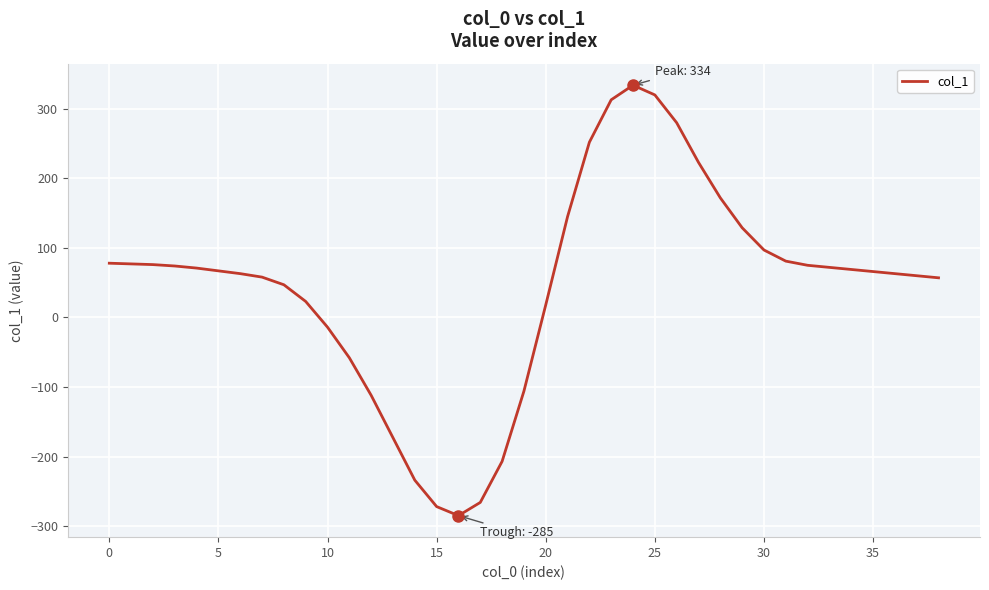

What is the difference between the maximum and minimum values?

619